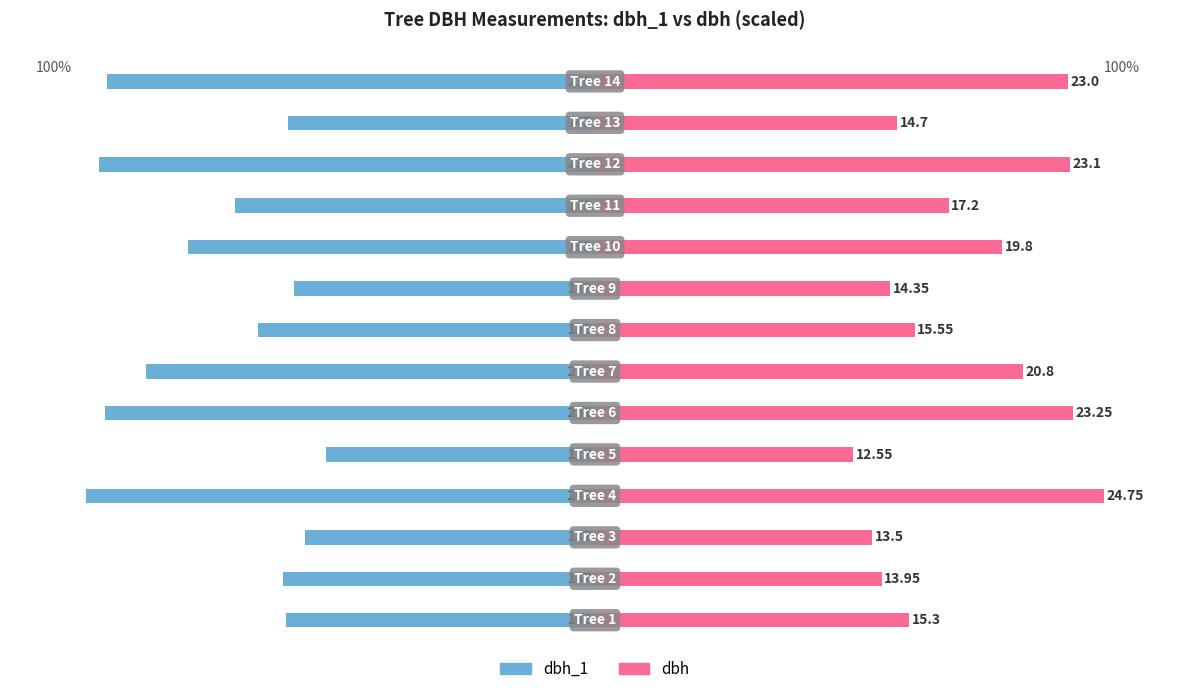

What are all the series names shown in the legend?

dbh_1, dbh